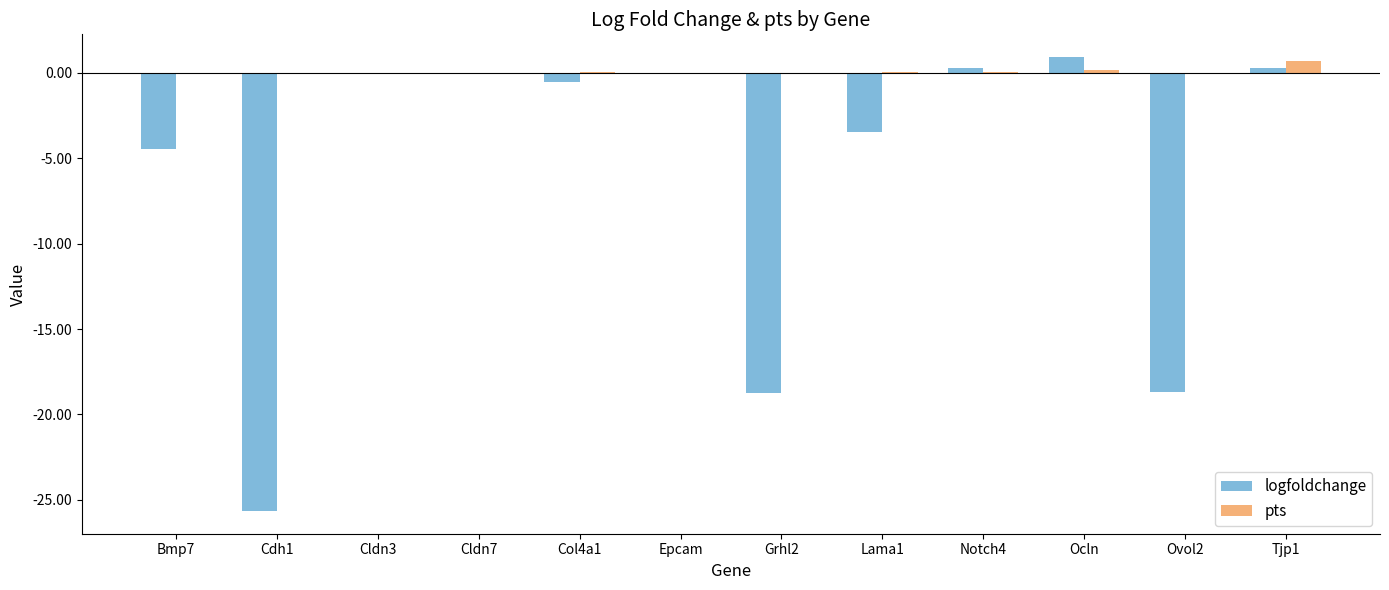

What is the sum of all pts values?

0.9